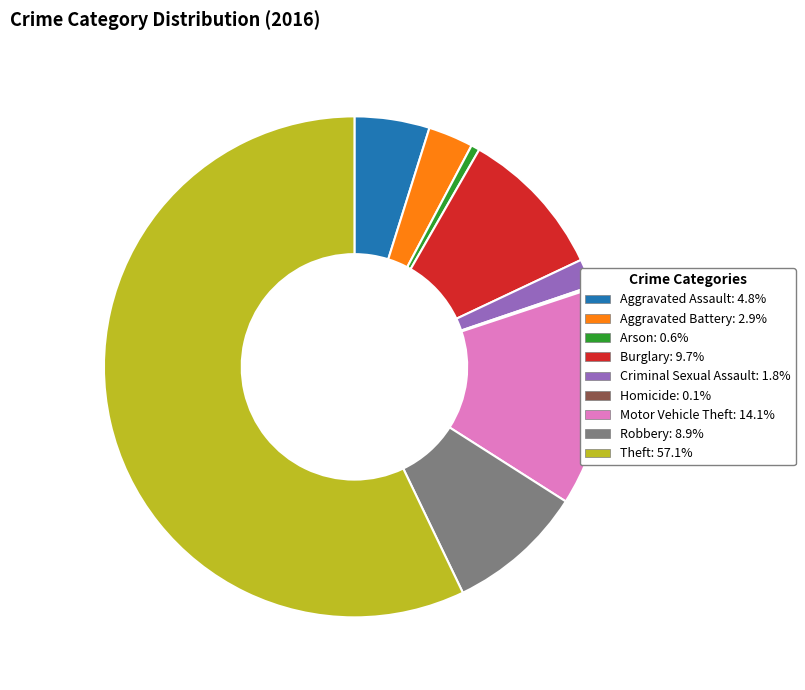

Is there any slice that represents more than half of the pie?

Yes